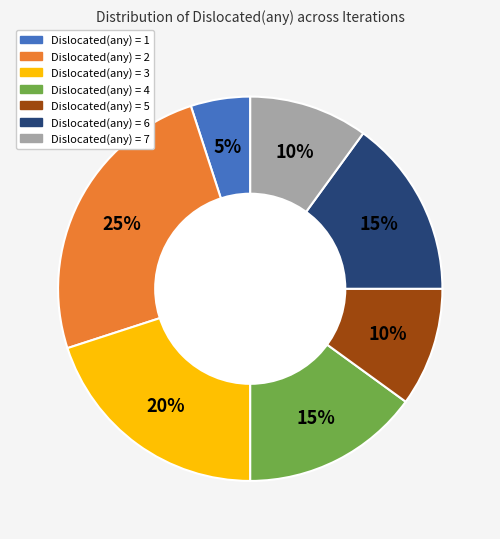

How many slices are in this pie chart?

7